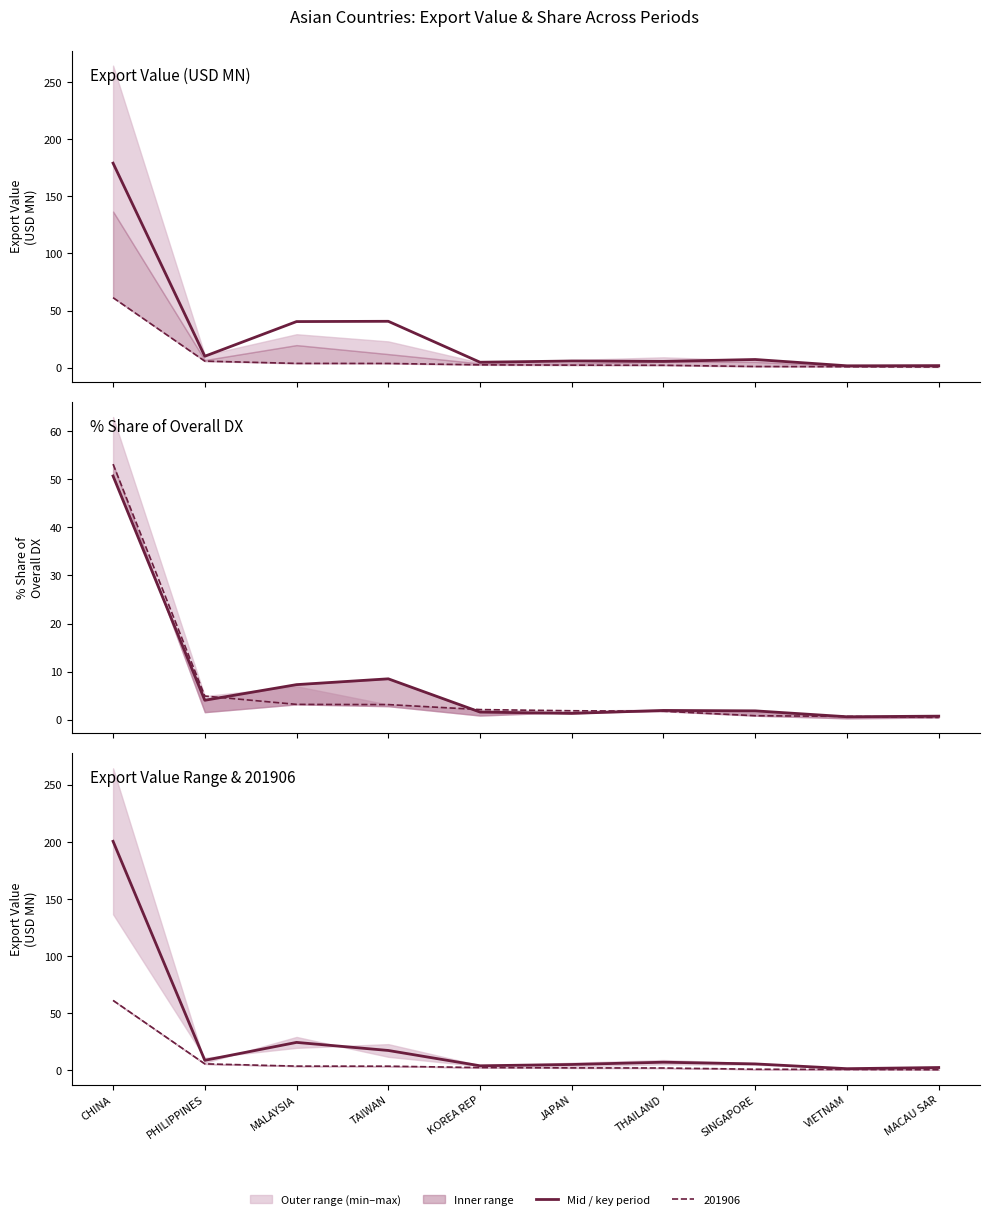

True or false: 201812 share and Mid 201612–201812 cross at least once.

False